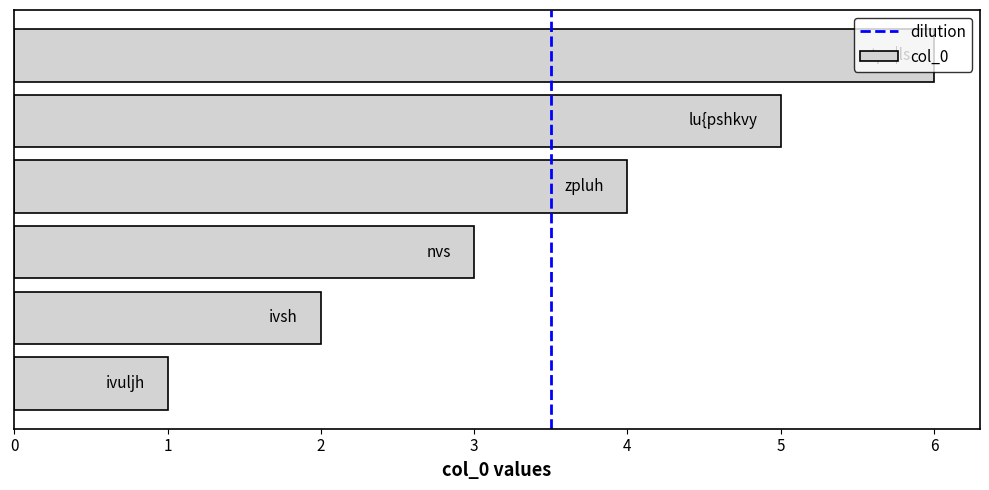

What is the difference between the maximum and minimum values?

5